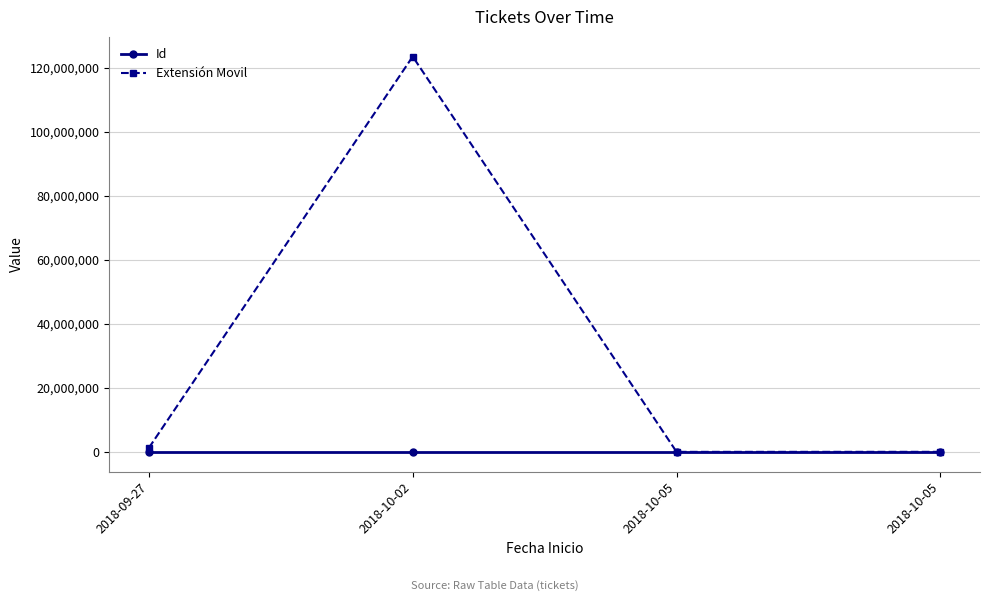

Reading right to left, extract all data points from this chart.

Id: 2018-10-05=9	2018-10-05=8	2018-10-02=7	2018-09-27=6
Extensión Movil: 2018-10-05=12334	2018-10-05=1234	2018-10-02=123456789	2018-09-27=1234567